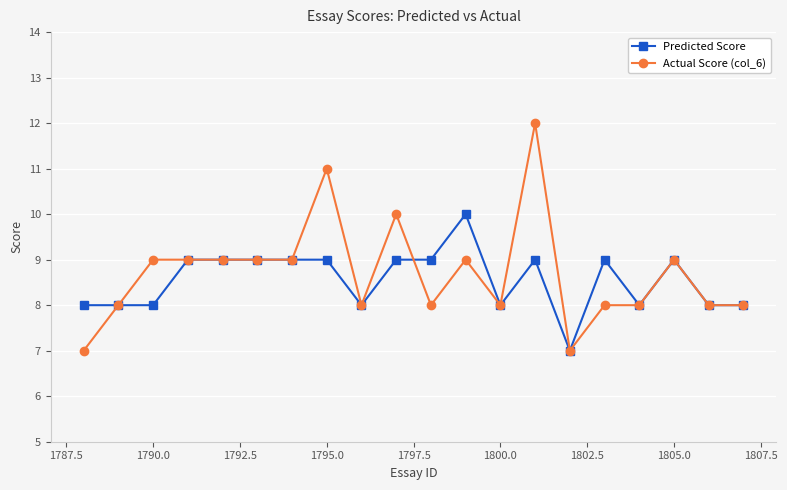

True or false: Predicted Score has more than 1 points higher than both neighbors.

True